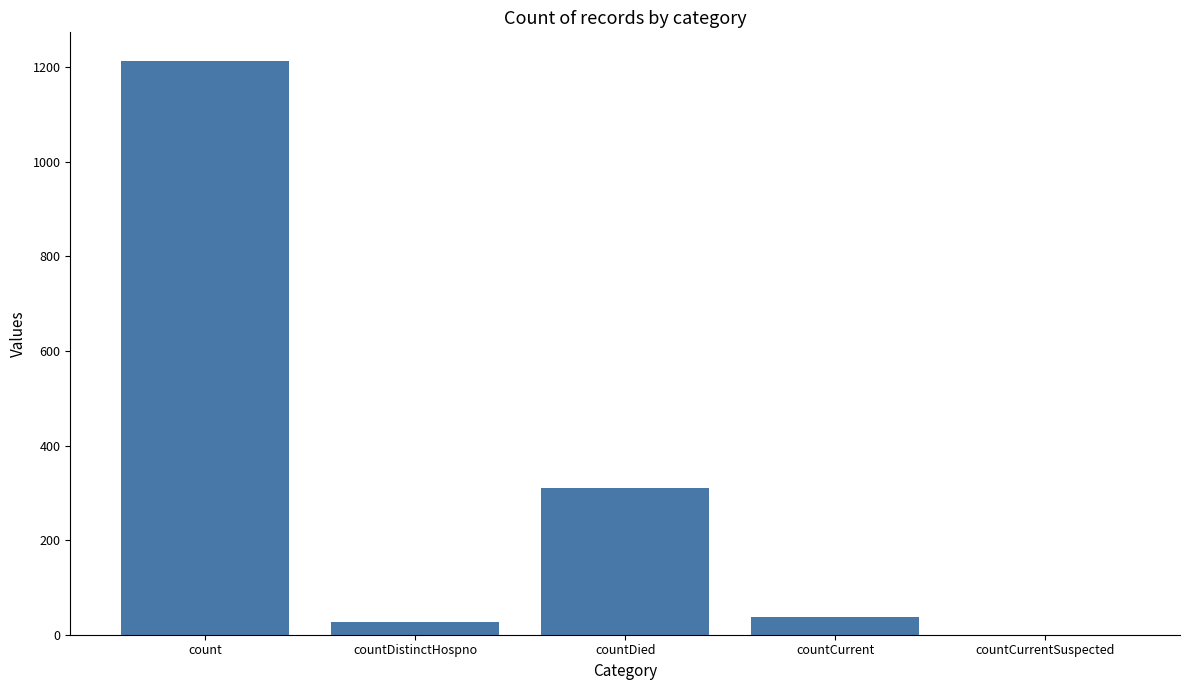

Which category has the highest value across all series?

count